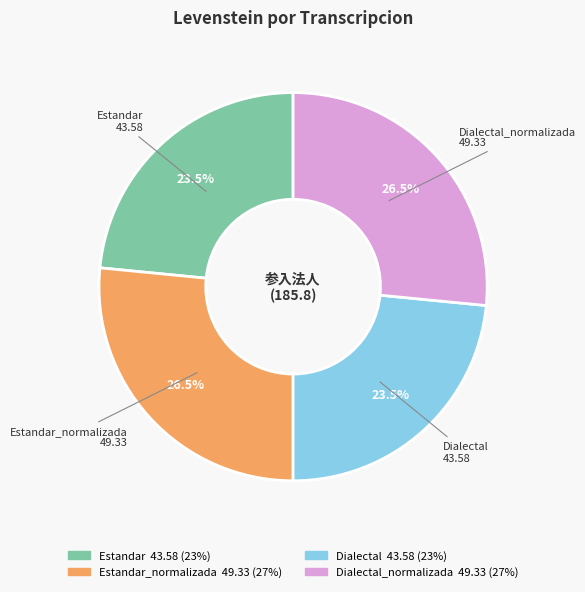

How much of the chart is everything except Dialectal?

76.5%